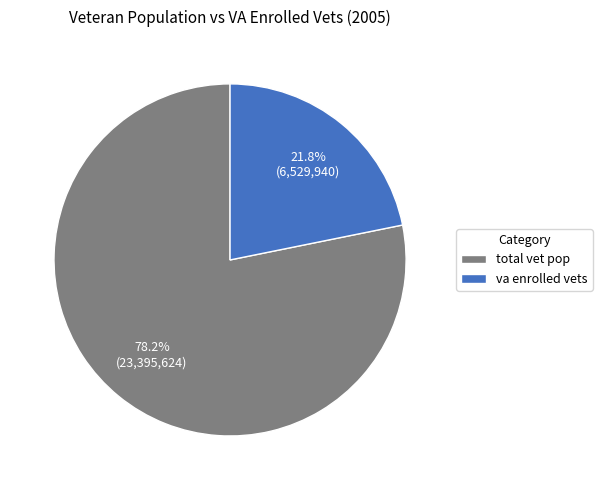

Is the sum of total vet pop and va enrolled vets greater than half?

Yes